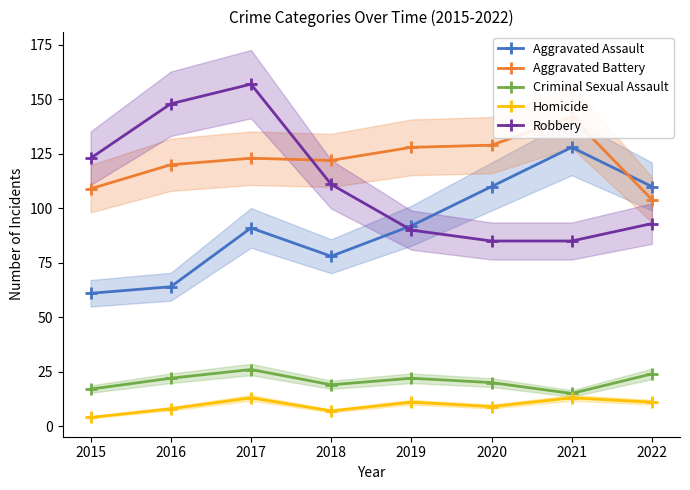

At which label is Homicide closest to 8?

2016